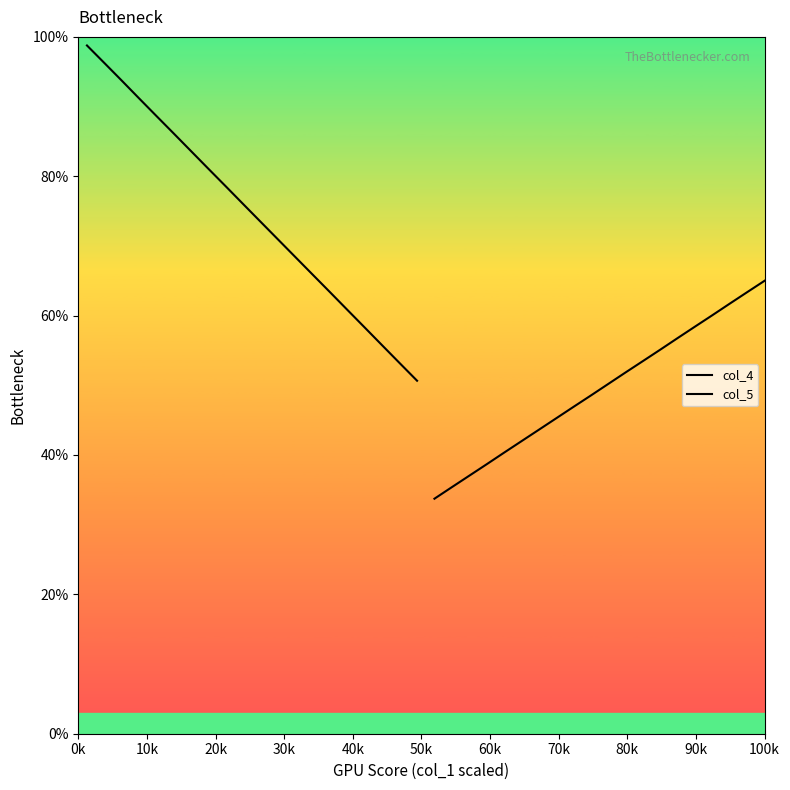

At how many categories does at least one series exceed 0?

20